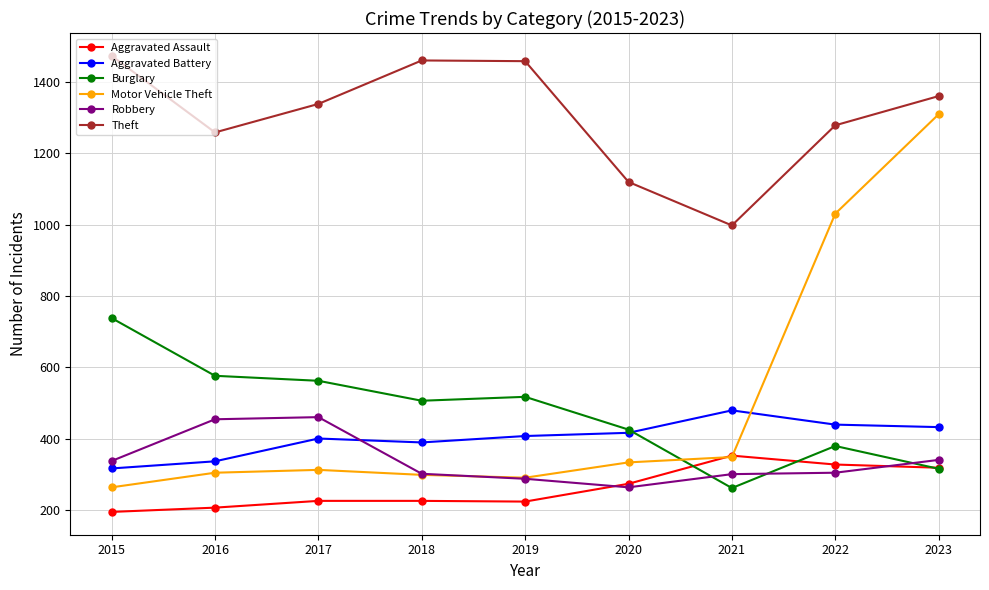

The Theft series shows 1459 at 2019. True or false?

True